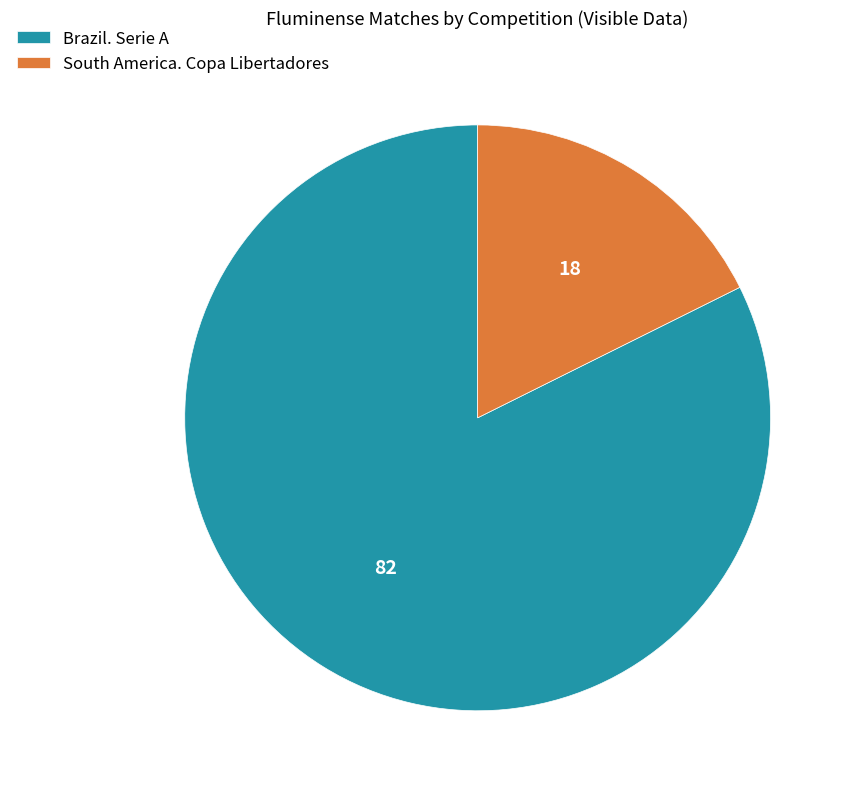

How many slices are in this pie chart?

2